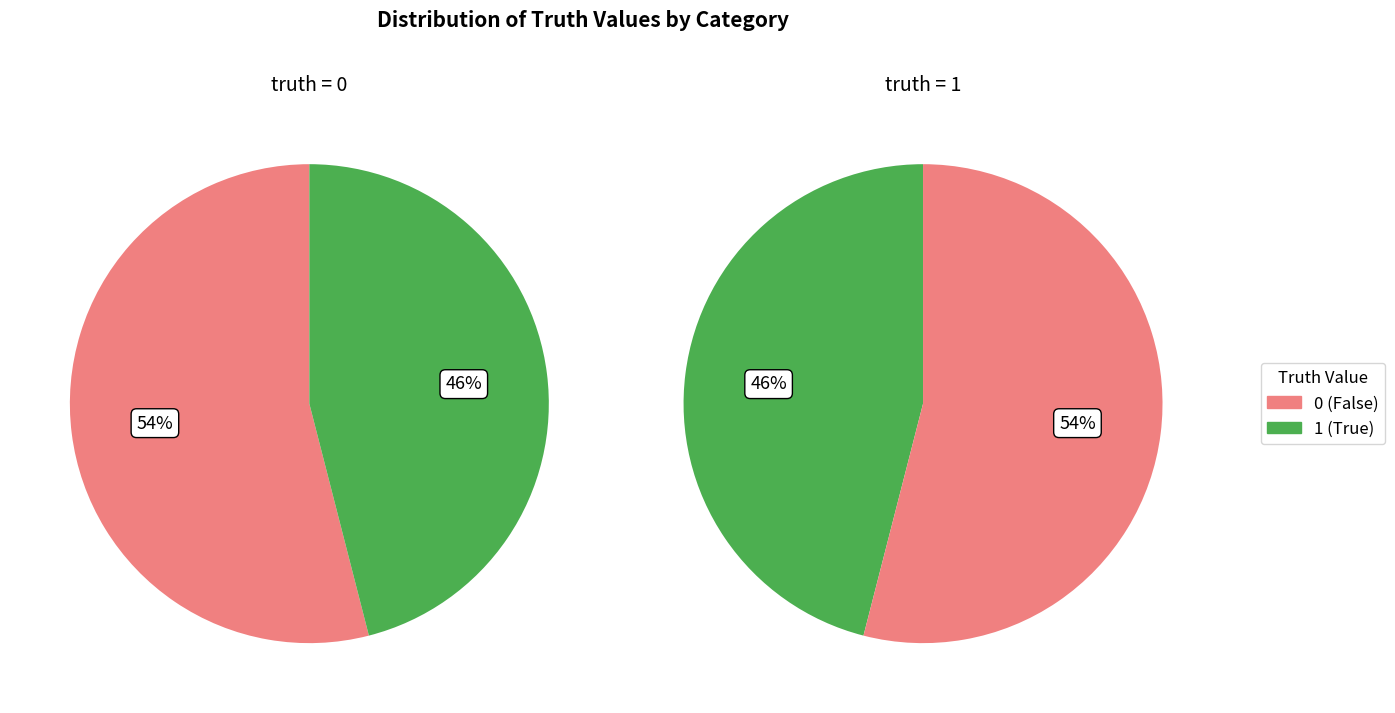

Is it true that 0 is 62% of the pie?

False